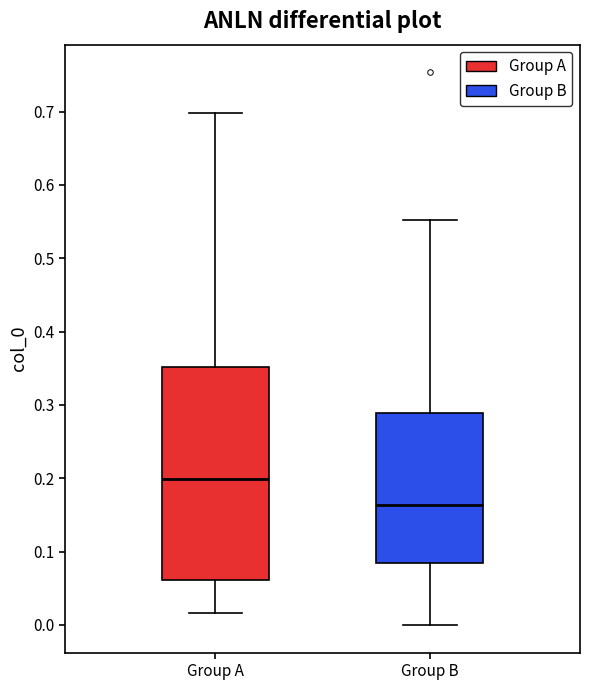

Reading left to right, read every box against the y-axis: the position of its median line, the range the box covers, and the ends of its whiskers. The values are not printed on the chart, so give them approximately, as read against the axis.

Group A: median 0.20, box 0.06 to 0.35, whiskers 0.02 to 0.70
Group B: median 0.16, box 0.08 to 0.29, whiskers 0.00 to 0.55